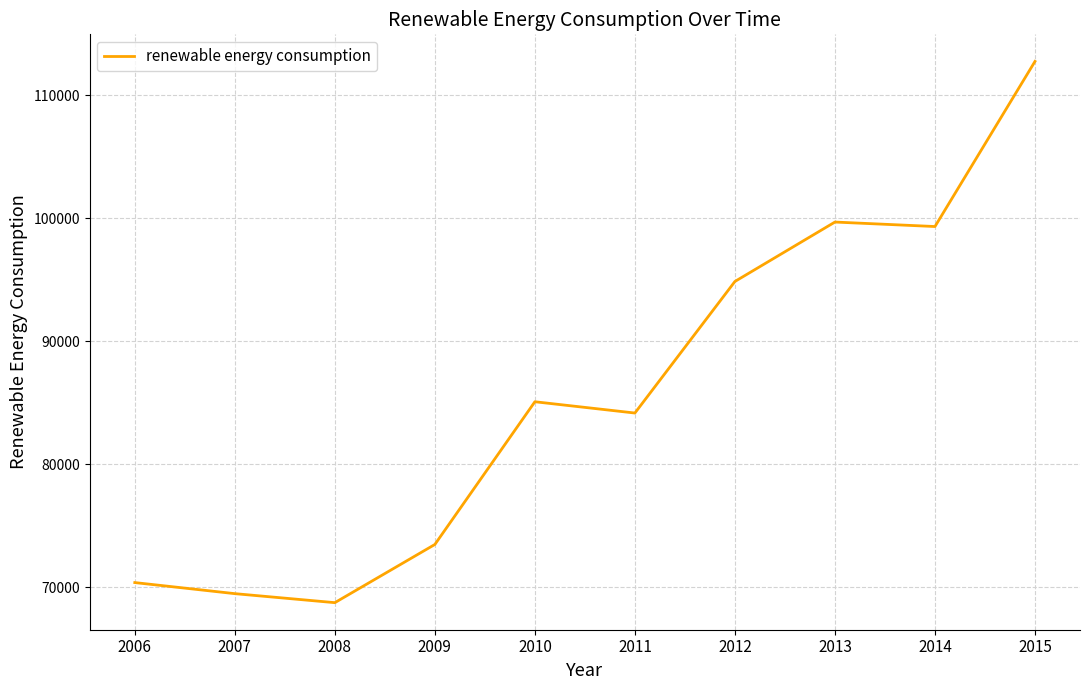

Is it true that the value at 2006 is 70386.6?

True